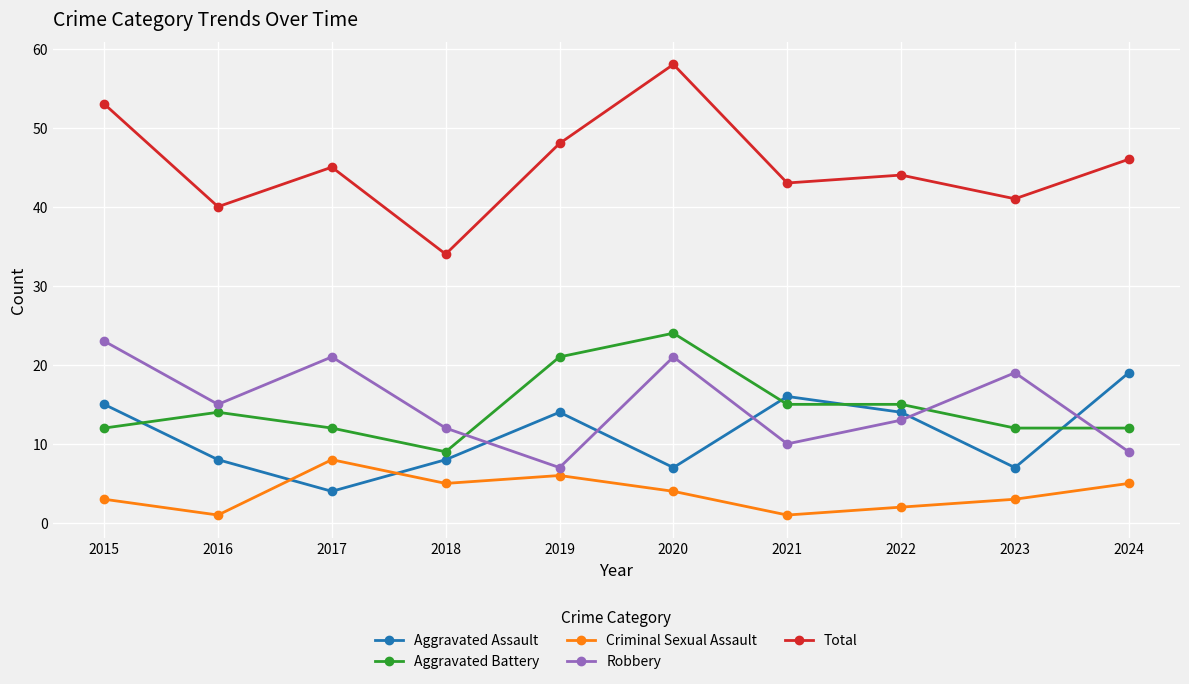

Which series has the widest spread of values?

Total